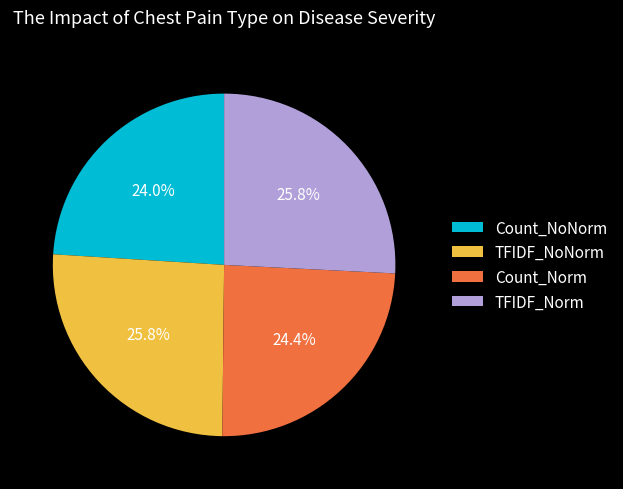

What percentage is the TFIDF_NoNorm slice, to the nearest percent?

26%